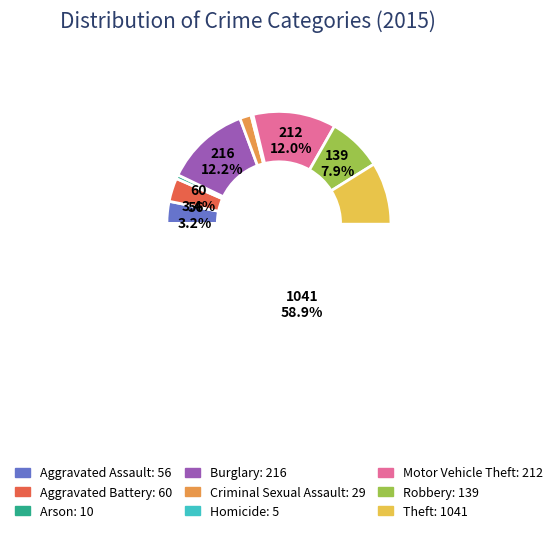

What is the largest slice in the pie chart?

Theft